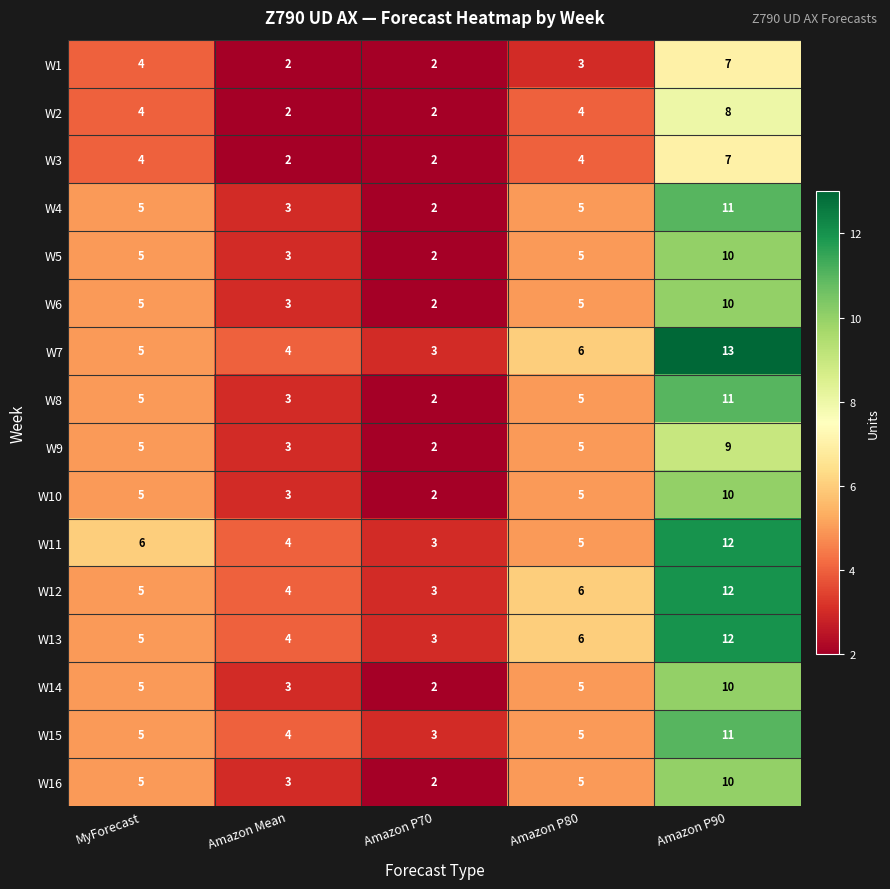

Count the W13 values in the range 4 to 6.

3